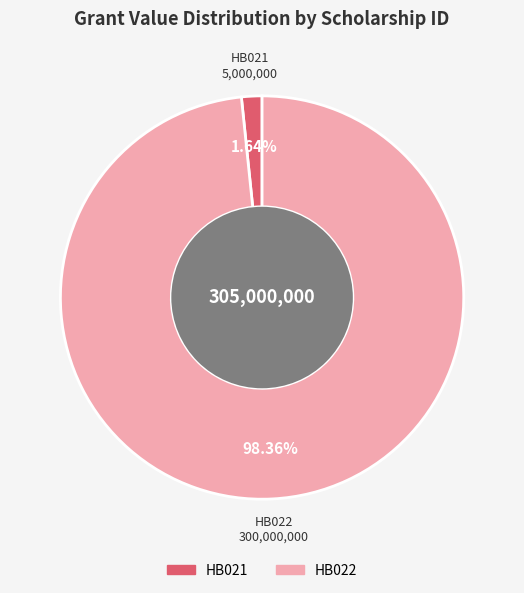

To the nearest percent, what portion does HB021 represent?

2%